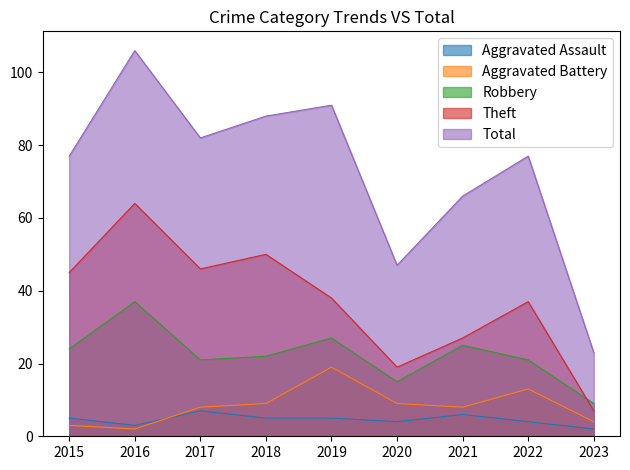

Reading right to left, what are all the values shown in this chart?

Aggravated Assault: 2	4	6	4	5	5	7	3	5
Aggravated Battery: 4	13	8	9	19	9	8	2	3
Robbery: 9	21	25	15	27	22	21	37	24
Theft: 7	37	27	19	38	50	46	64	45
Total: 23	77	66	47	91	88	82	106	77